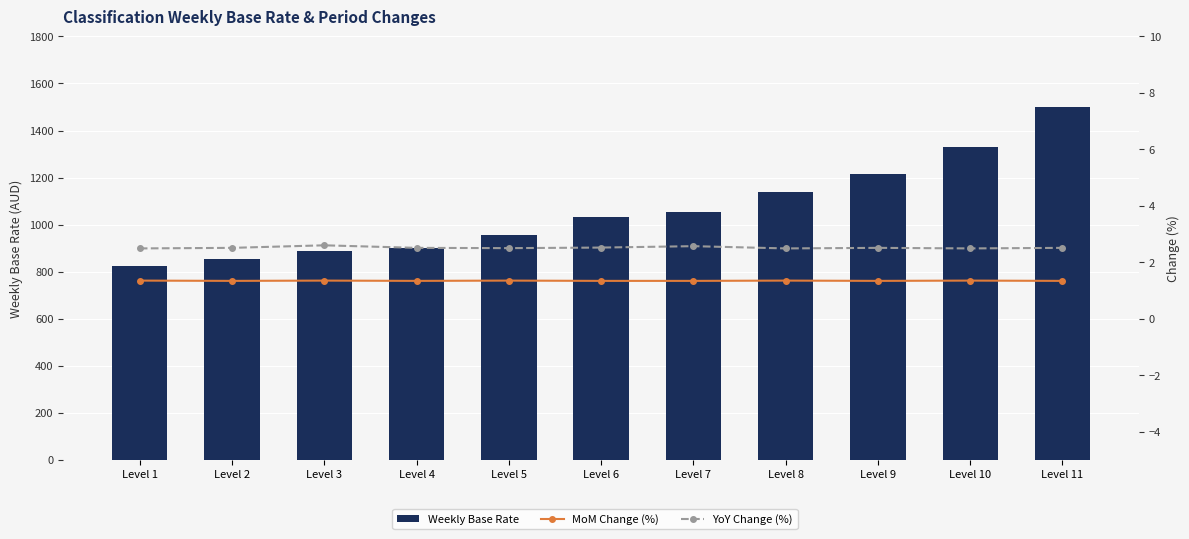

What is the sum of the YoY Change (%) values at Level 9 and Level 6?

5.0